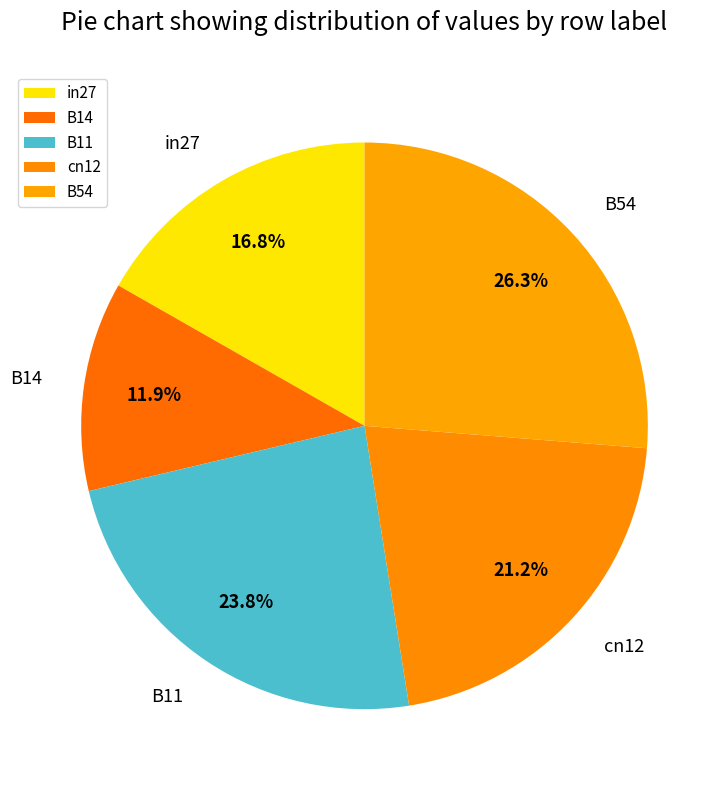

Is it true that B54 is 14% of the pie?

False